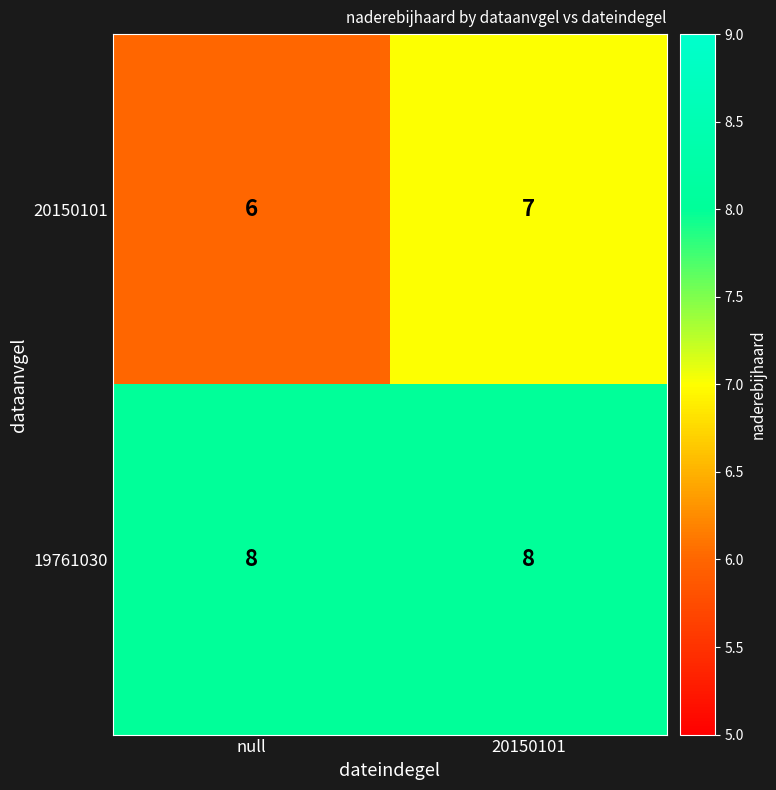

At which category is the sum across all series the highest?

20150101